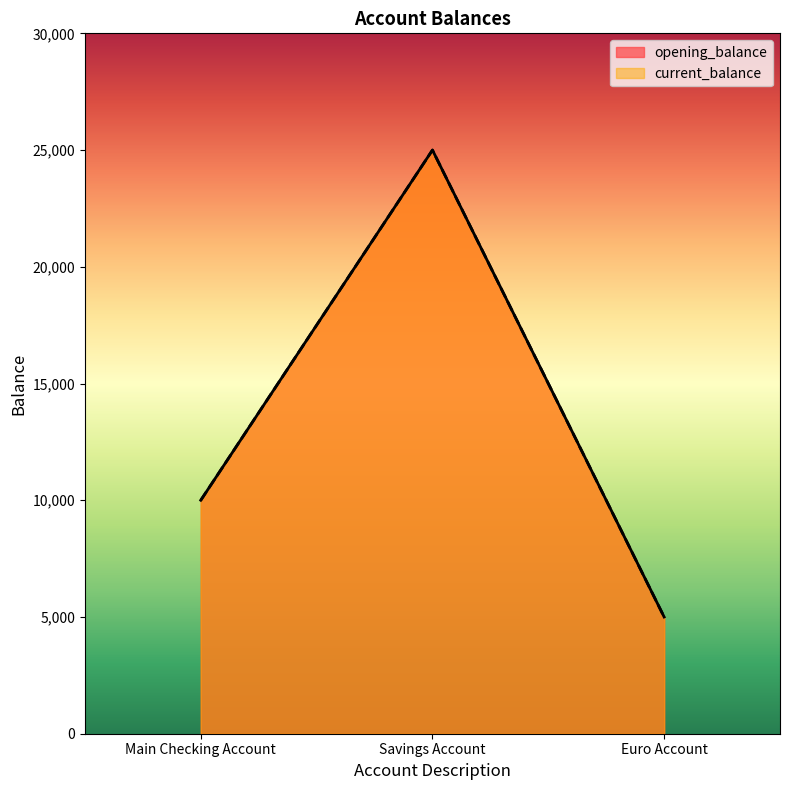

List the labels in order of current_balance value, largest first.

Savings Account, Main Checking Account, Euro Account